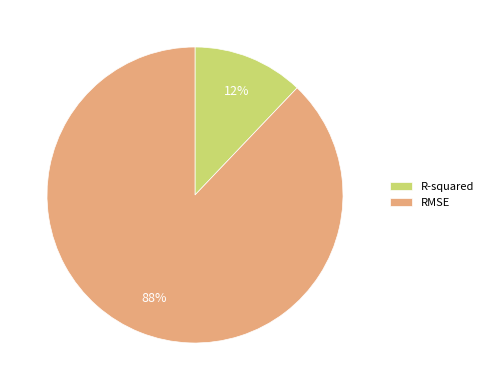

Which slice is the smallest?

R-squared